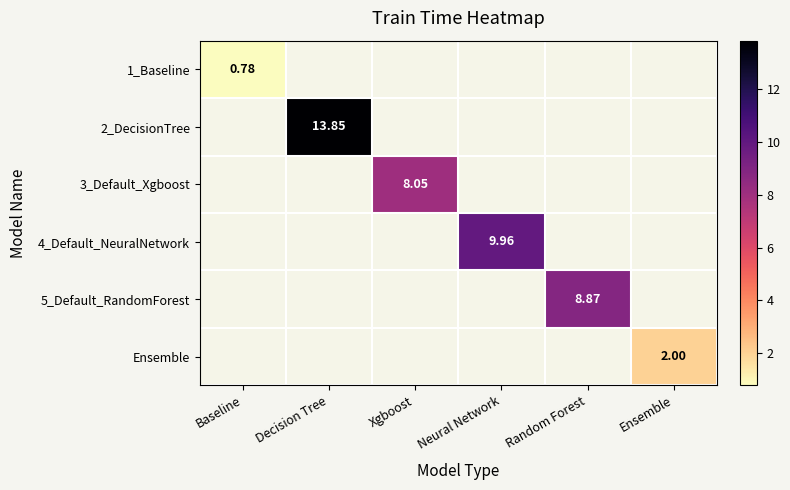

At how many categories does at least one series exceed 7?

4